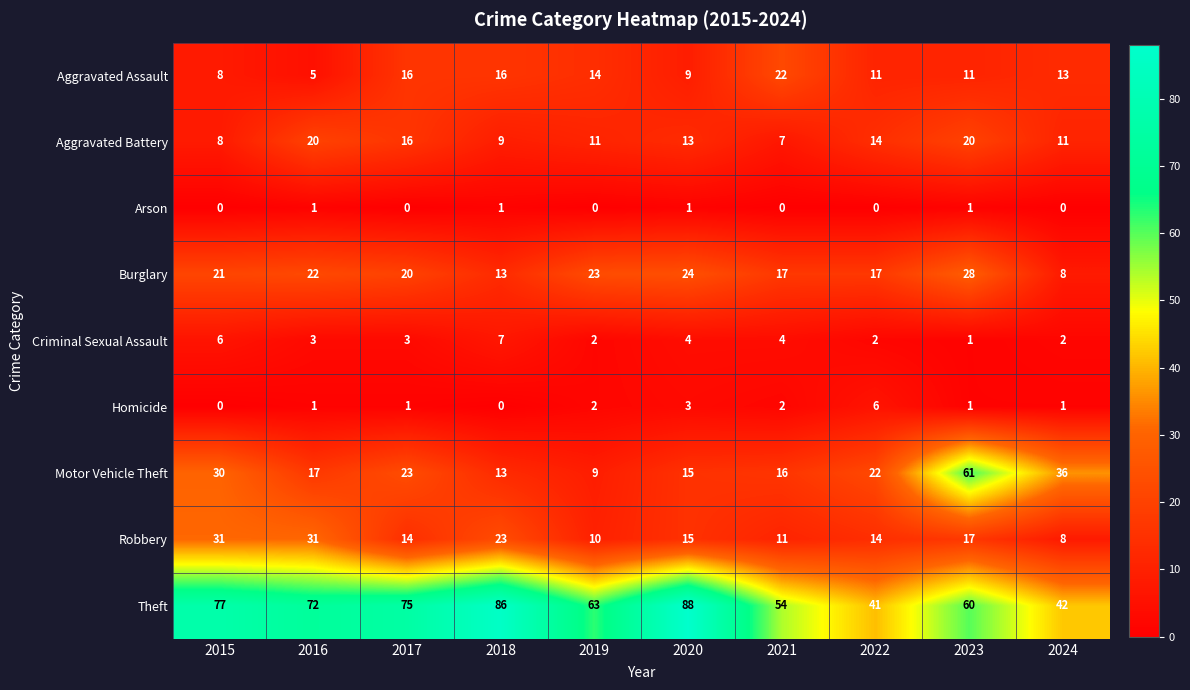

The value of Aggravated Assault at 2015 is 11. True or false?

False